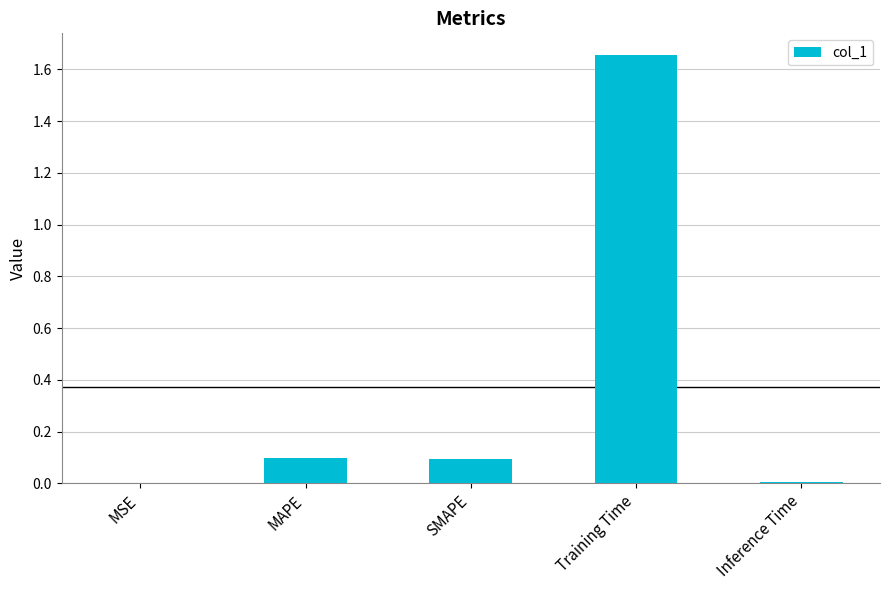

What is the sum of all values?

1.9